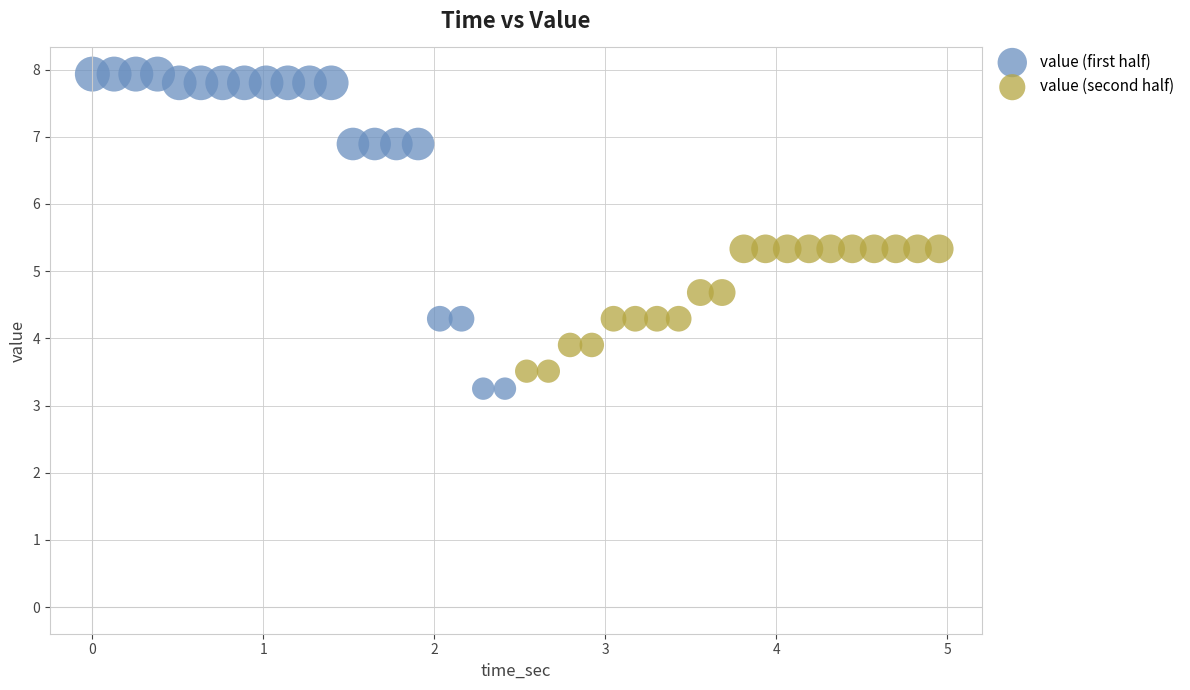

What are all the series names shown in the legend?

value (first half), value (second half)